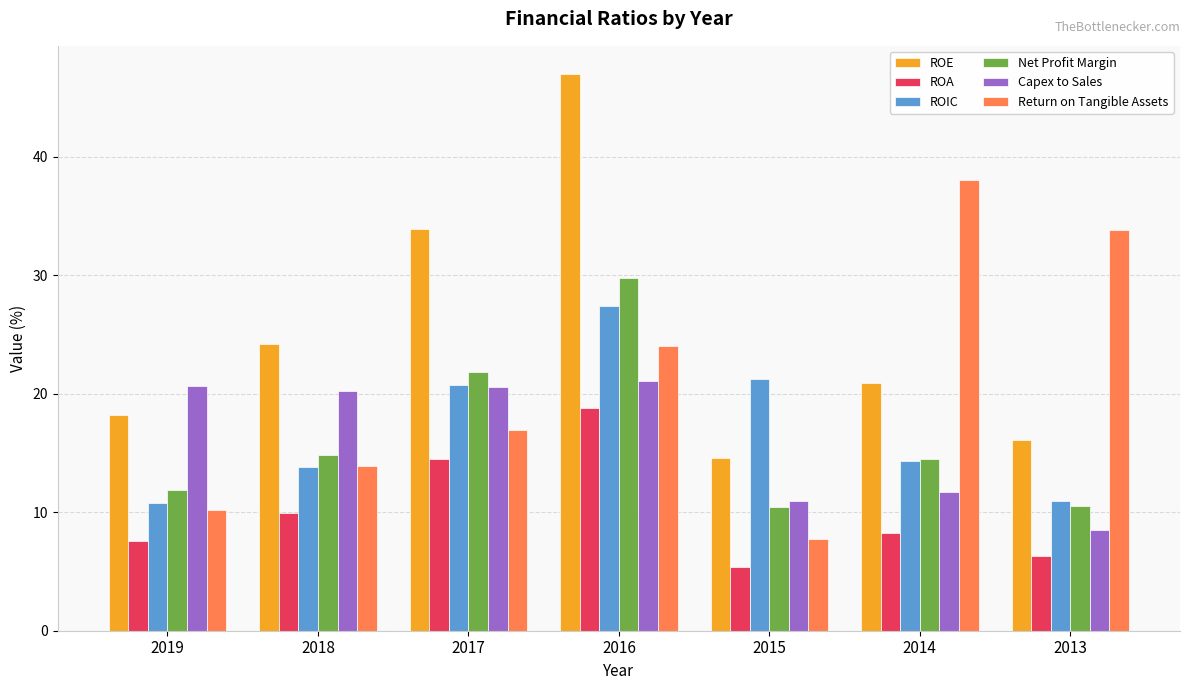

At which label does ROIC first exceed 14?

2017